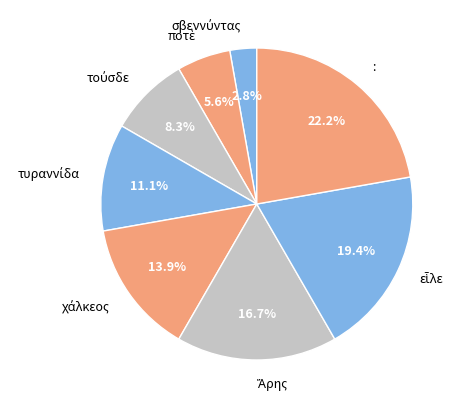

Which category has the biggest portion of the pie?

: